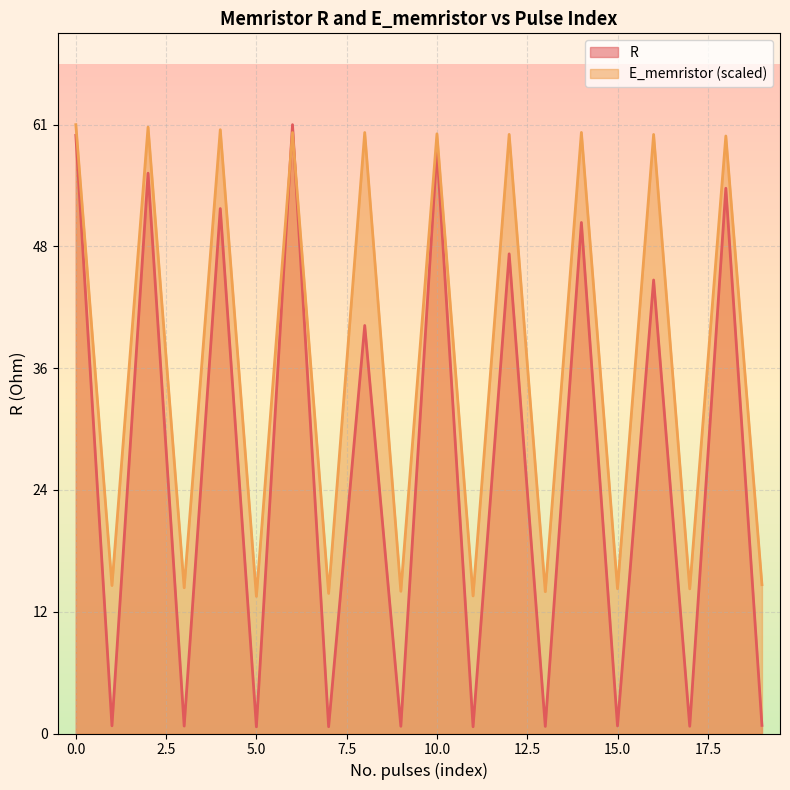

At which category is the sum across all series the highest?

6